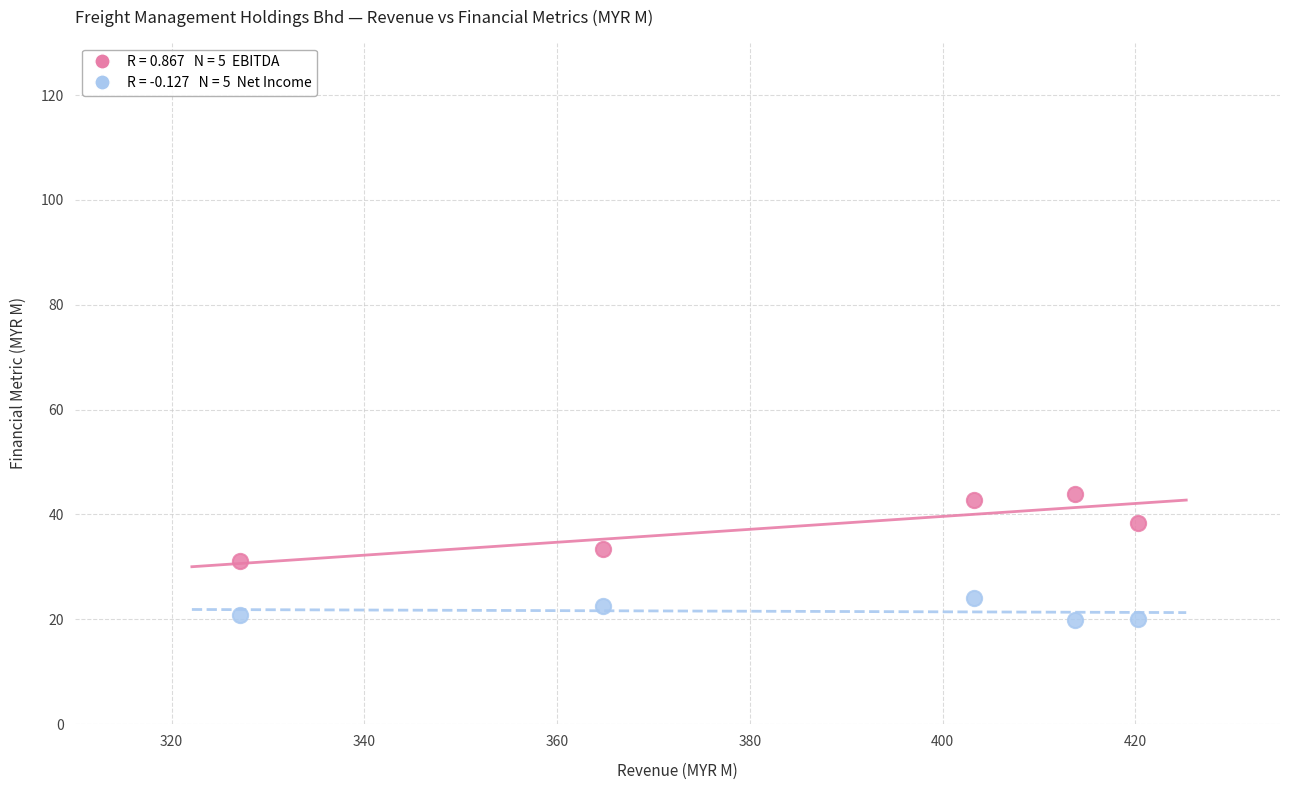

Across all data points, what is the range of Y values (max minus min)?

23.9